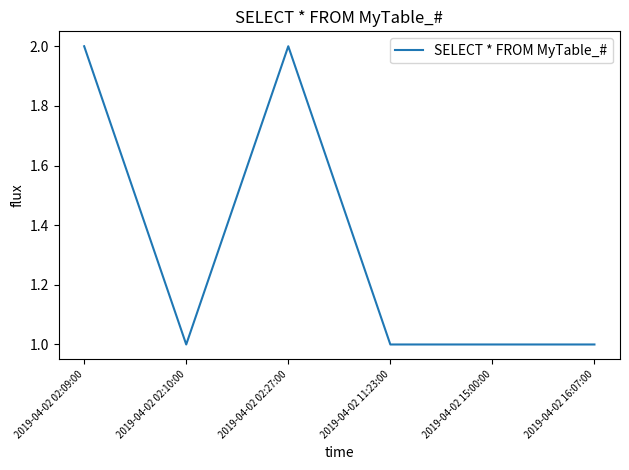

What position from the right is 2019-04-02 15:00:00?

2